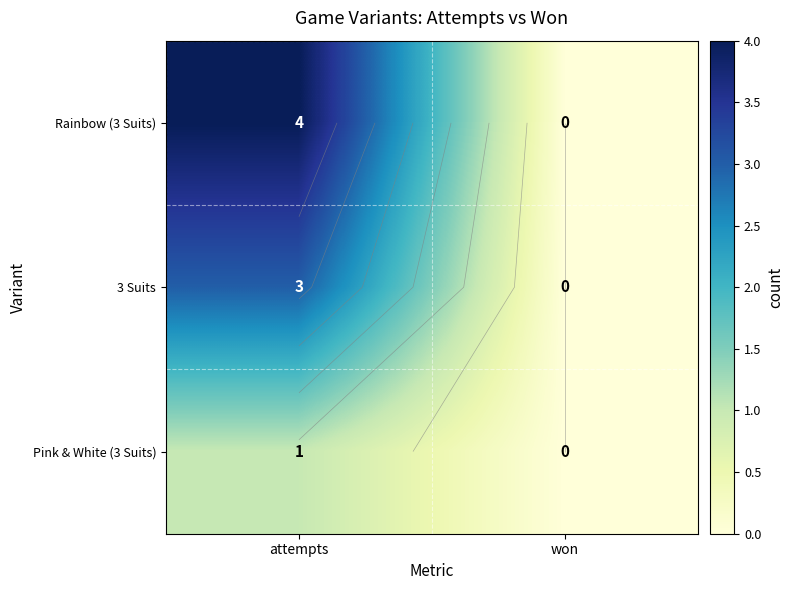

The value of 3 Suits at won is 0. True or false?

True